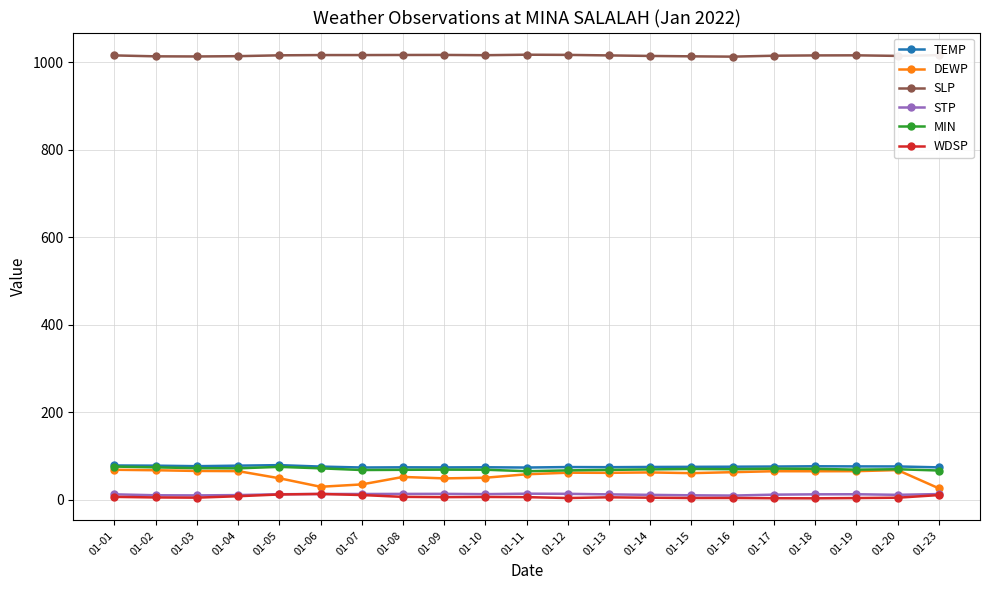

Which series has the widest spread of values?

DEWP